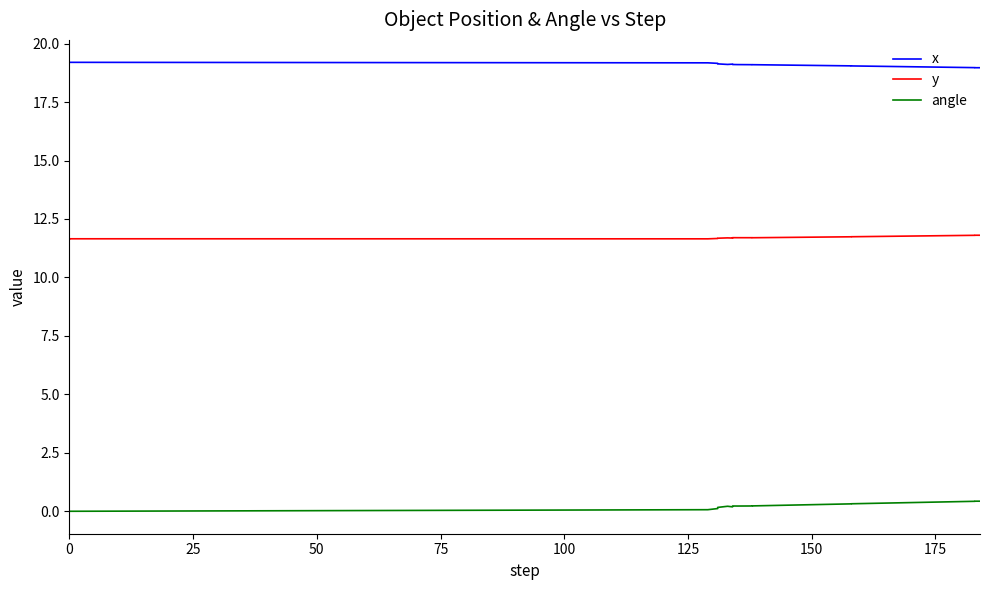

What is the value of the x point at the 8th from the left?

19.1